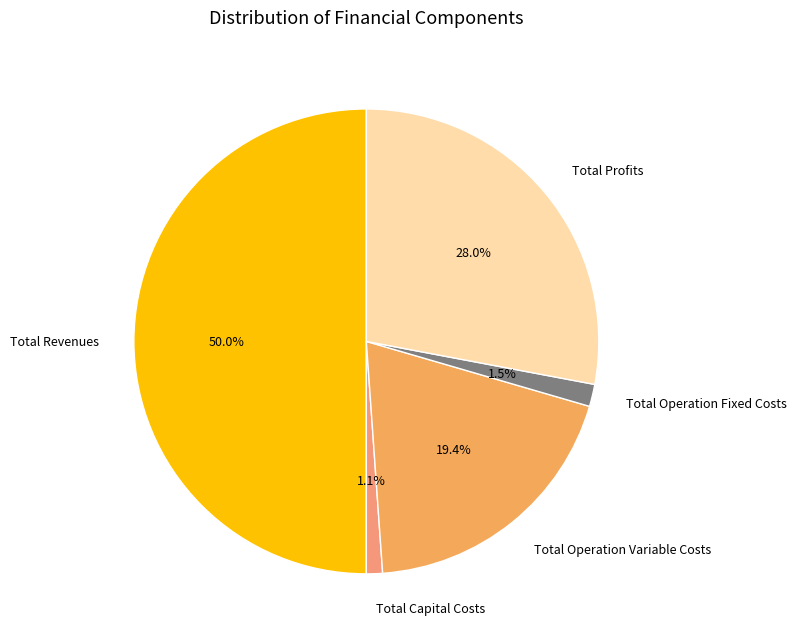

Is the sum of Total Revenues and Total Capital Costs greater than half?

Yes